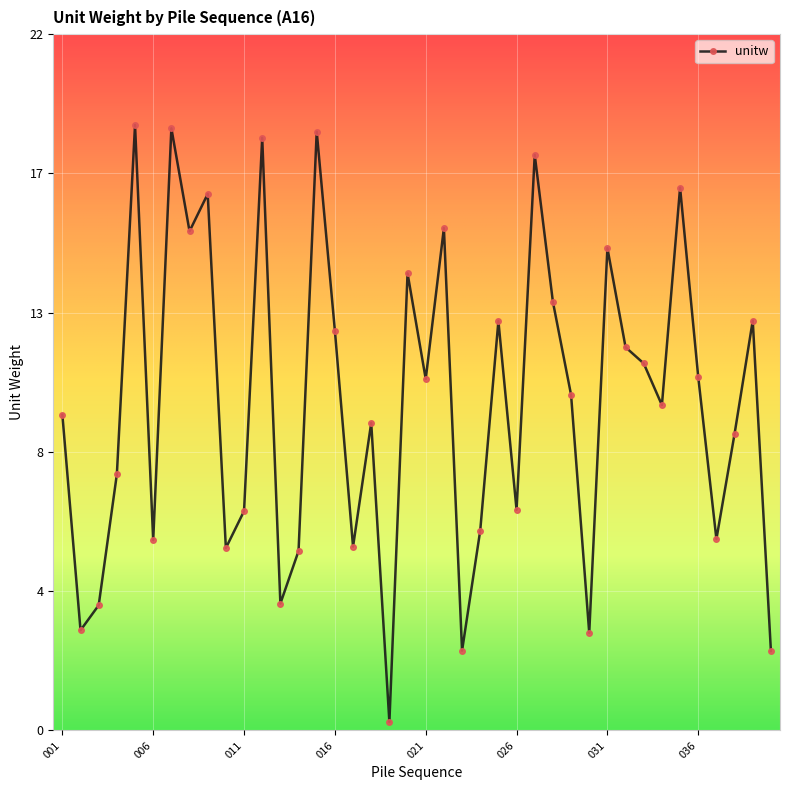

Is this an area chart (filled region under the line)?

No